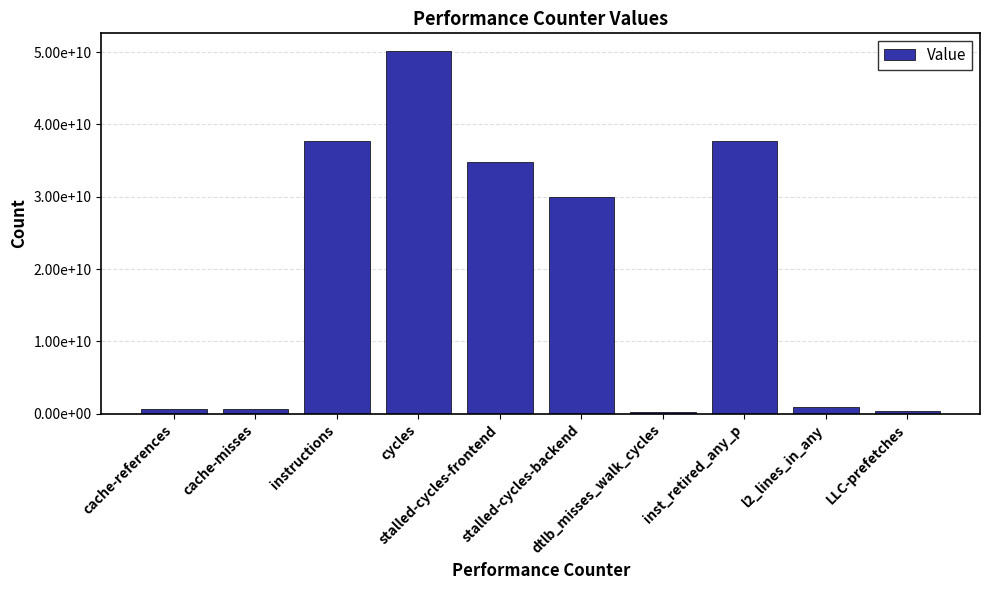

The value at cache-references is 607655460. True or false?

True